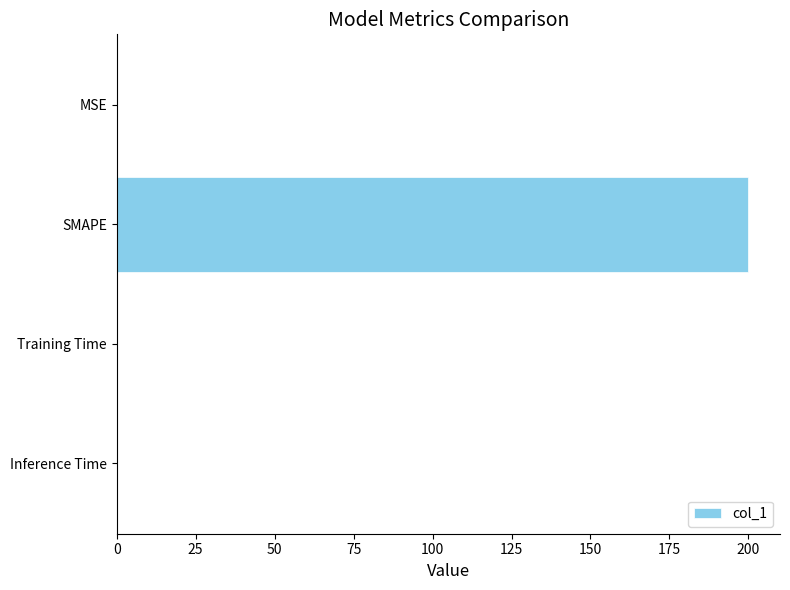

What is the sum of all values?

200.2